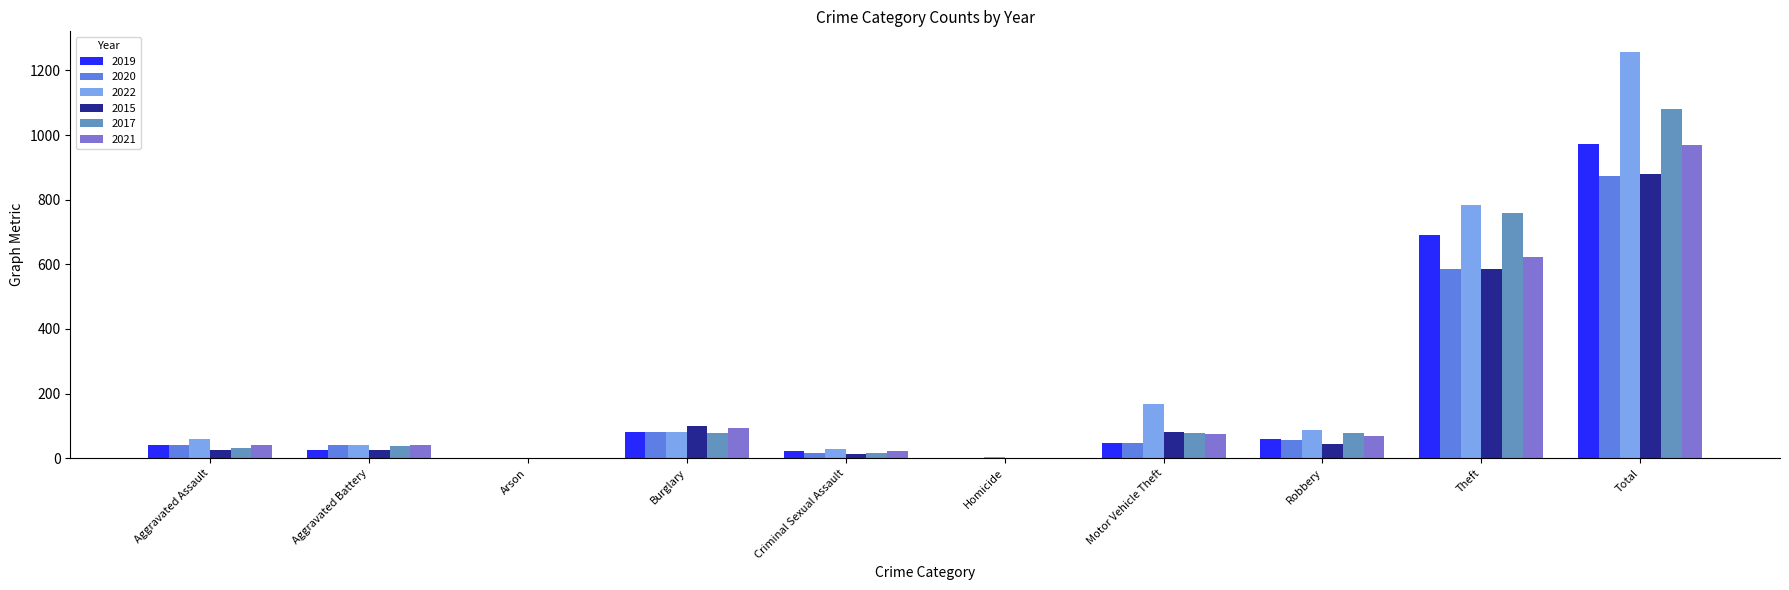

What is the greatest value displayed?

1258